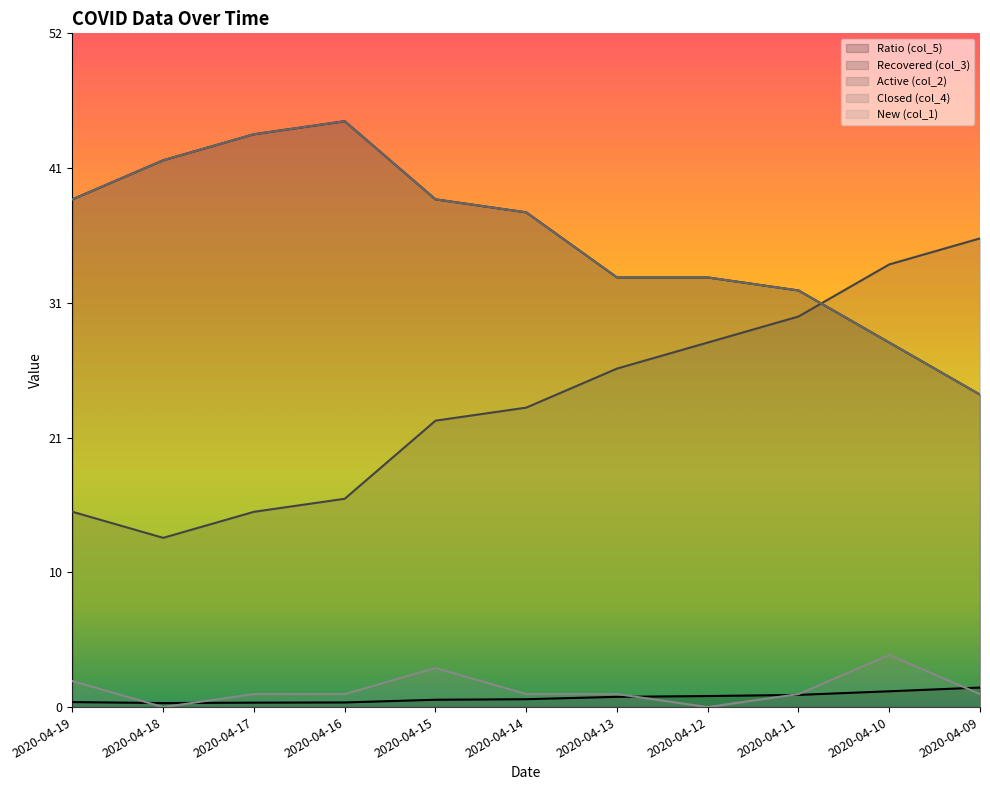

What is the average value of the col_1 series?

1.4